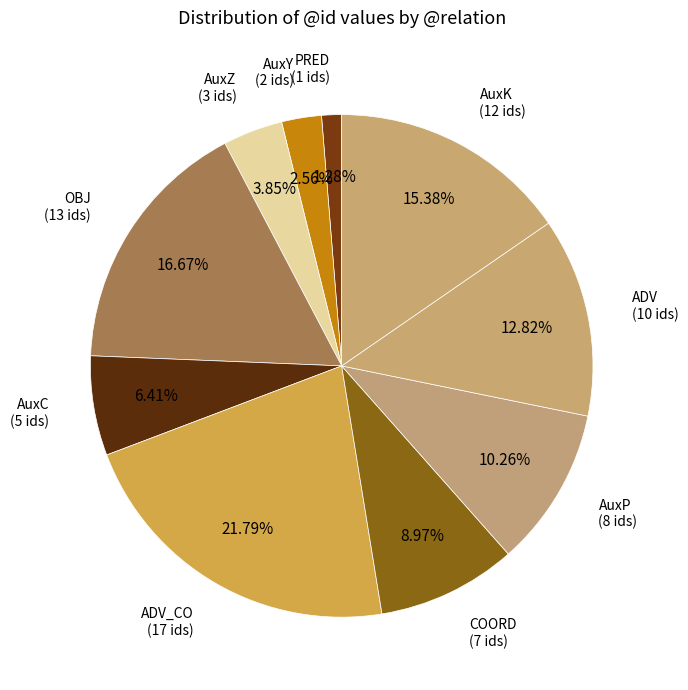

Count the number of slices in the pie.

10